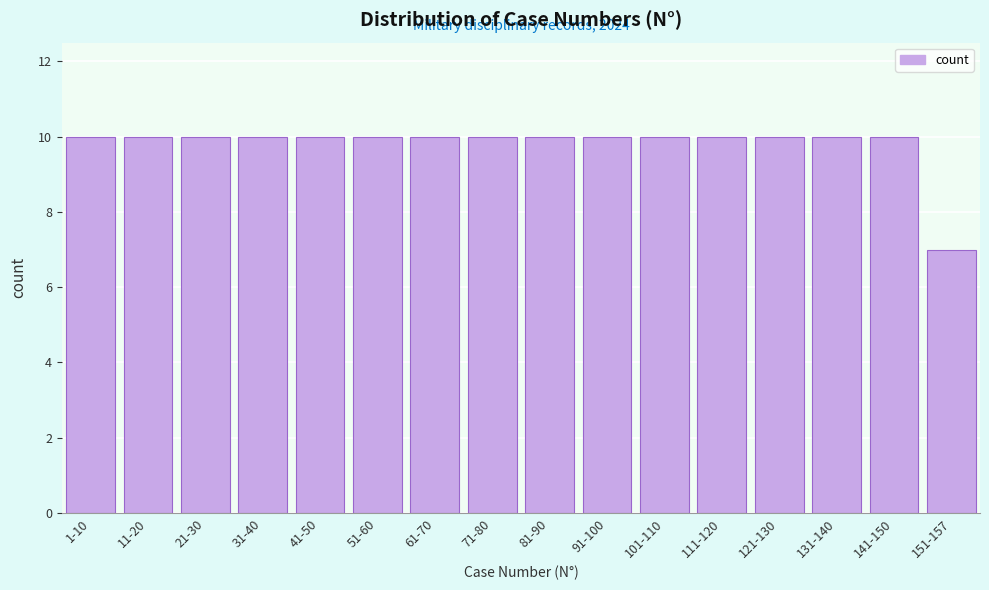

Reading left to right, what are all the values shown in this chart?

10	10	10	10	10	10	10	10	10	10	10	10	10	10	10	7